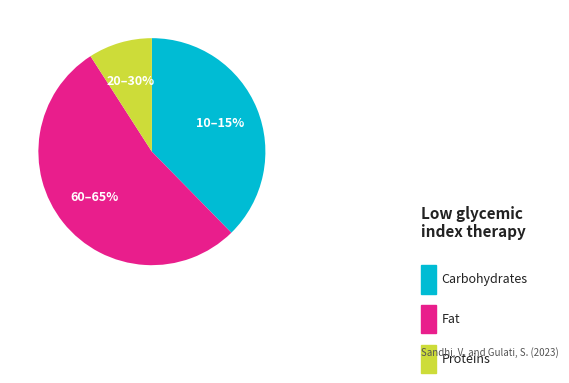

The 2 slice represents 10% of the pie. True or false?

True